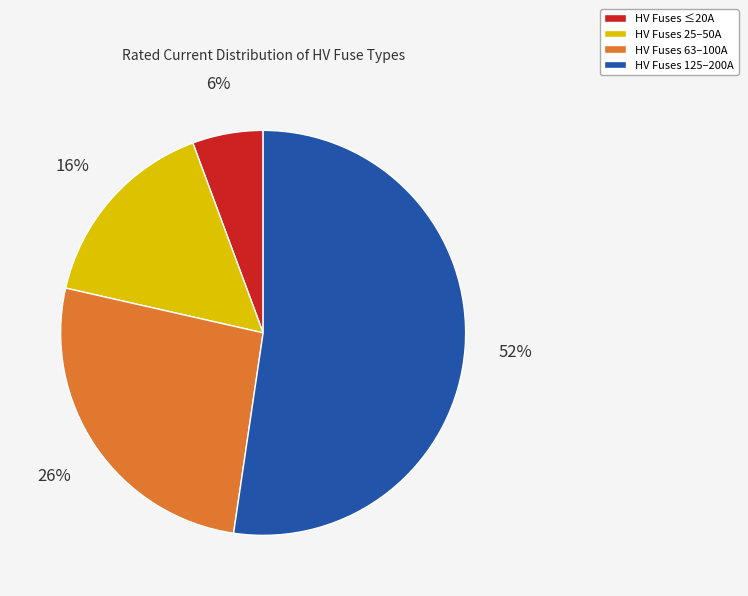

Count the number of slices in the pie.

4